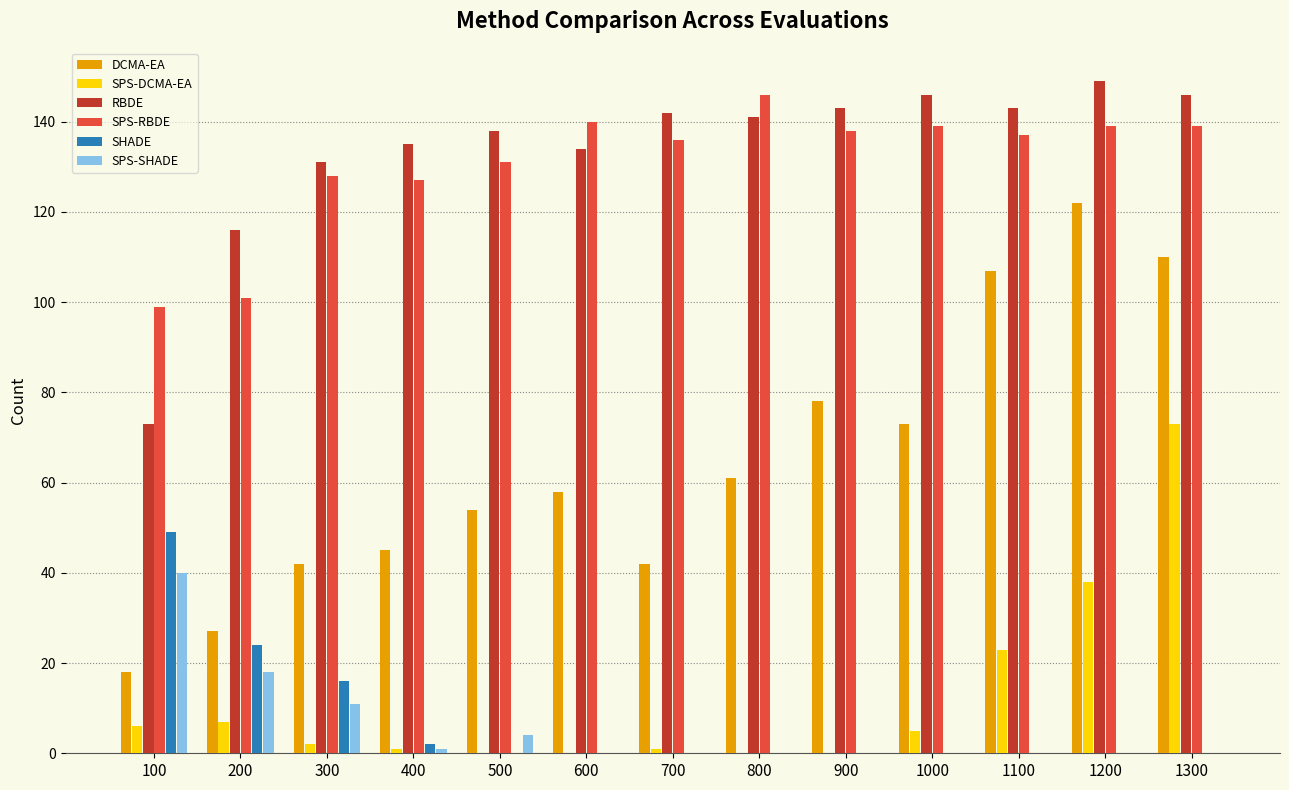

Is it true that SPS-RBDE equals 238 at 1100?

False